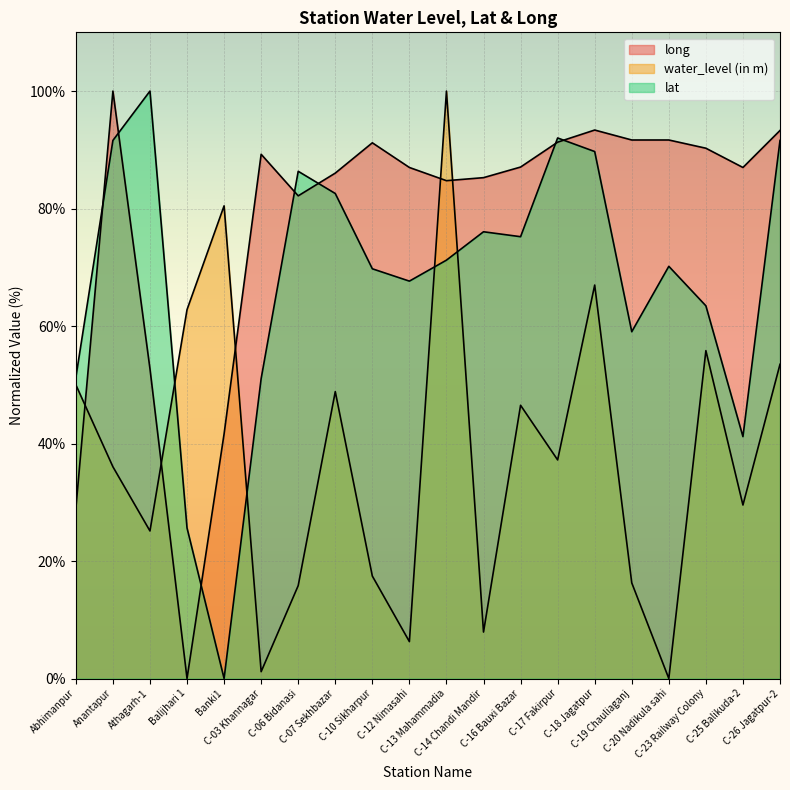

What position from the right is C-19 Chauliaganj?

5